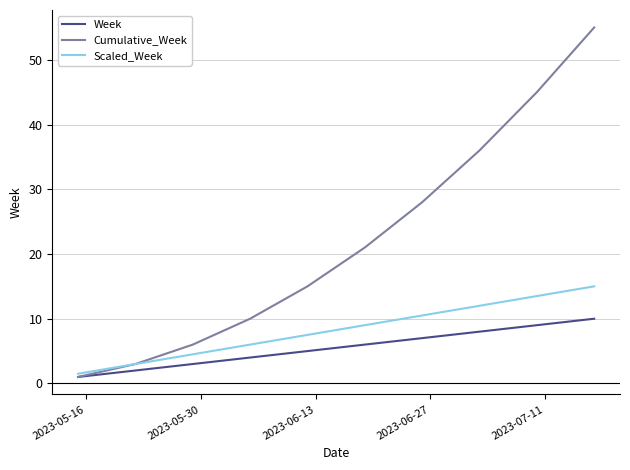

What is the maximum value for Week?

10.0